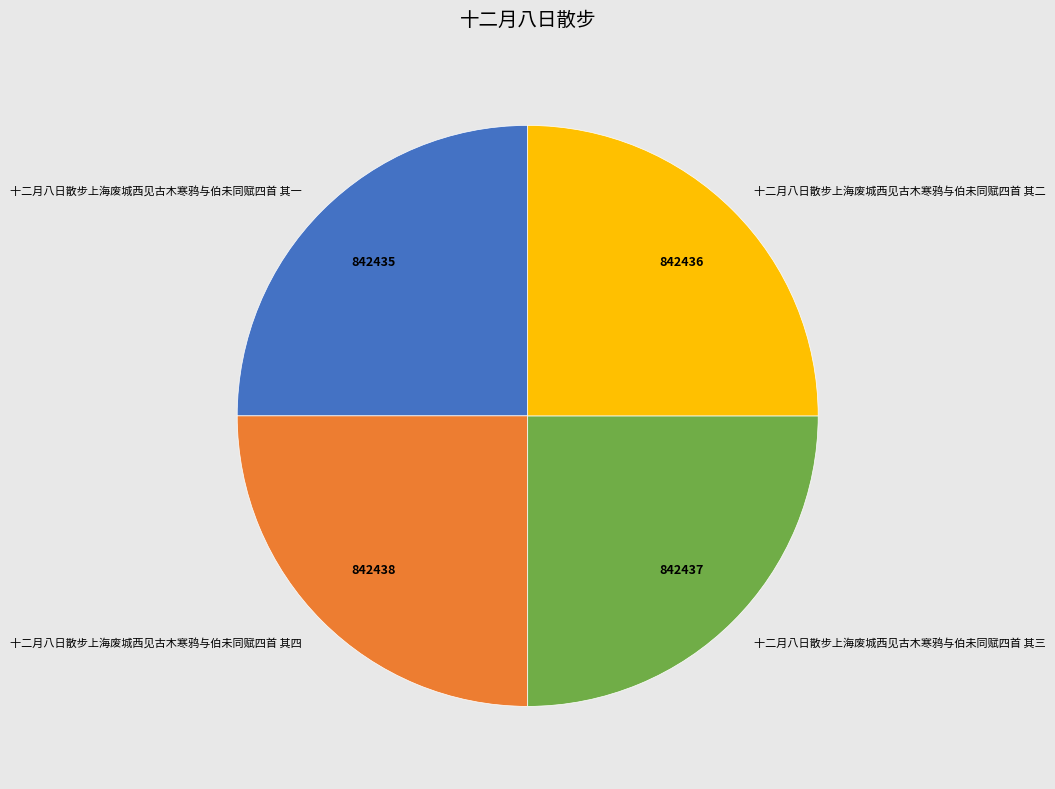

Approximately how many times larger is the value at 十二月八日散步上海废城西见古木寒鸦与伯未同赋四首 其三 compared to 十二月八日散步上海废城西见古木寒鸦与伯未同赋四首 其二?

1.0